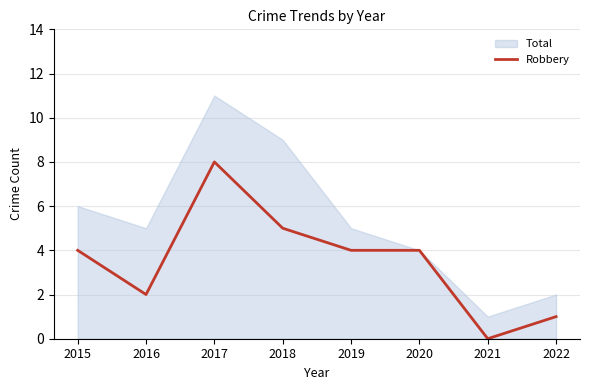

At which label does Robbery reach its minimum?

2021